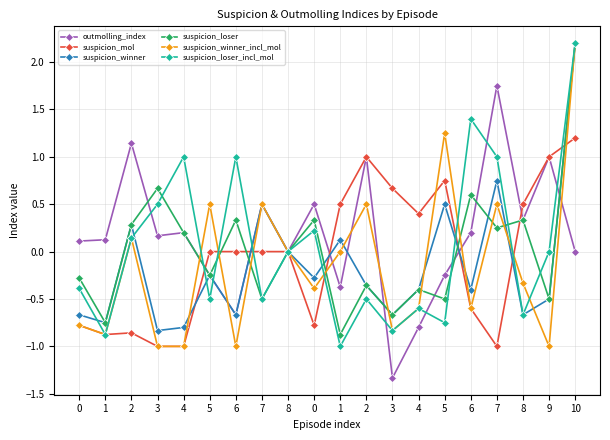

Is it true that suspicion_winner equals -0.7 at 0?

True